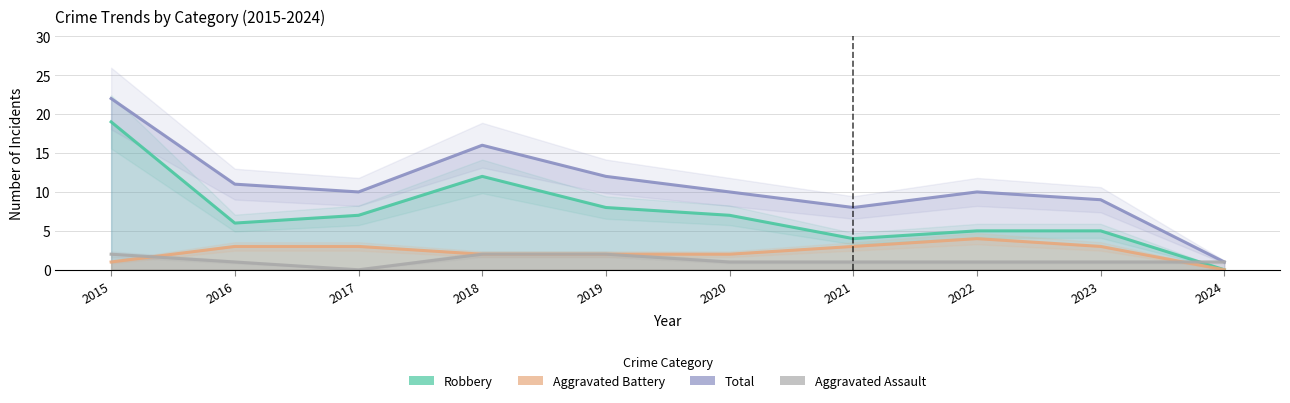

What is the value of the Aggravated Battery point at the 8th from the left?

4